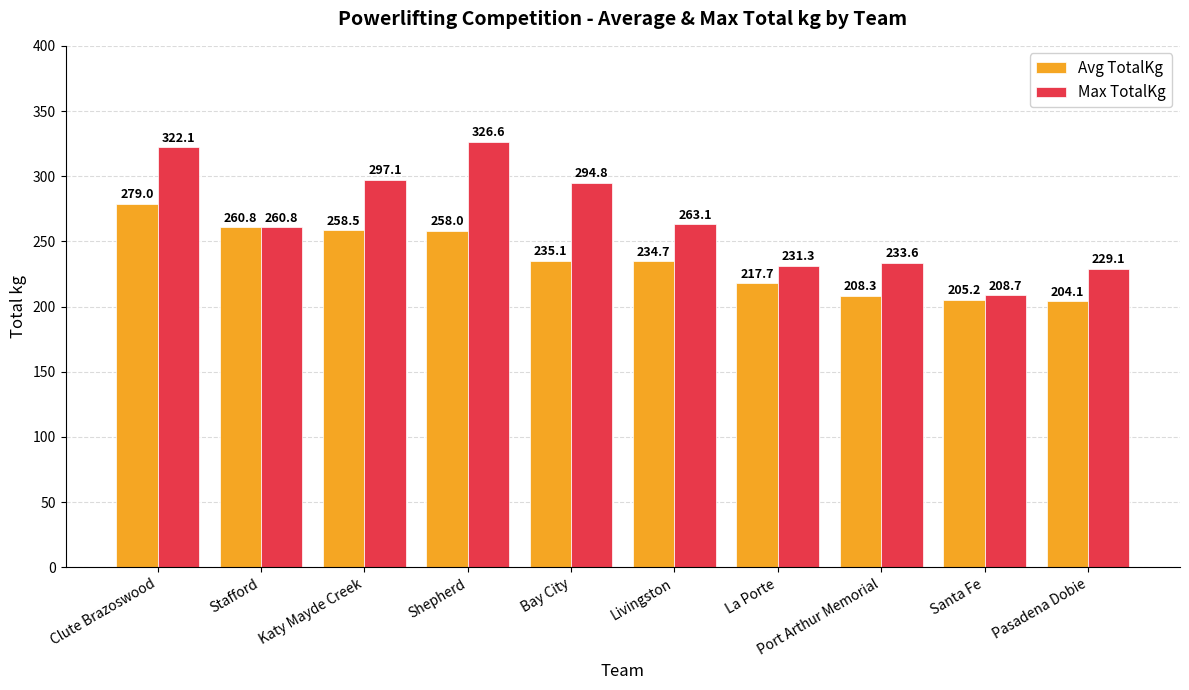

At which category is the sum across all series the highest?

Clute Brazoswood